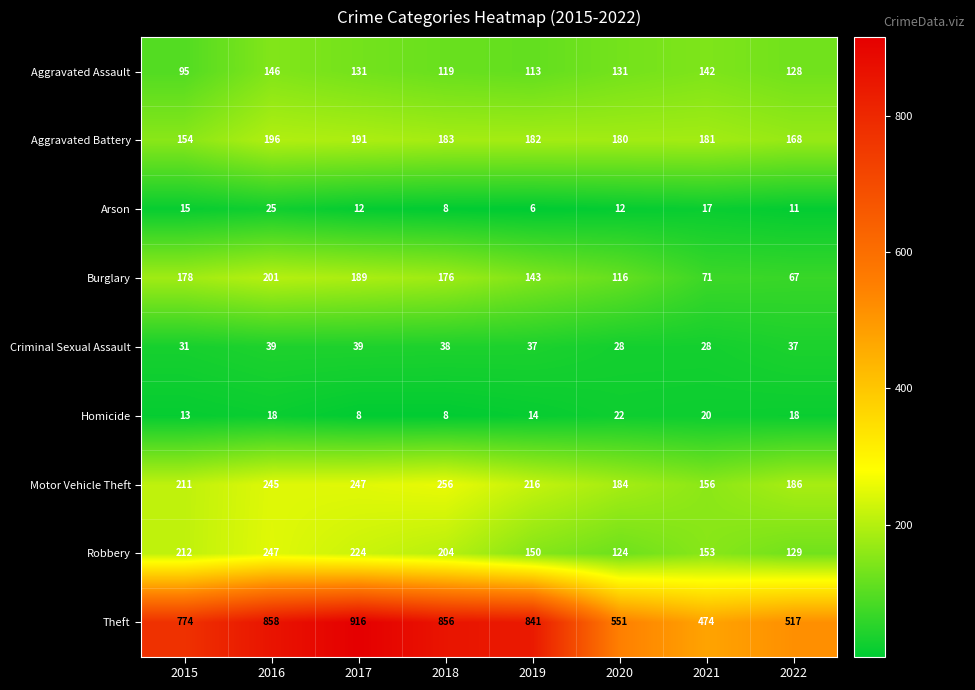

The value of Aggravated Assault at 2019 is 202. True or false?

False